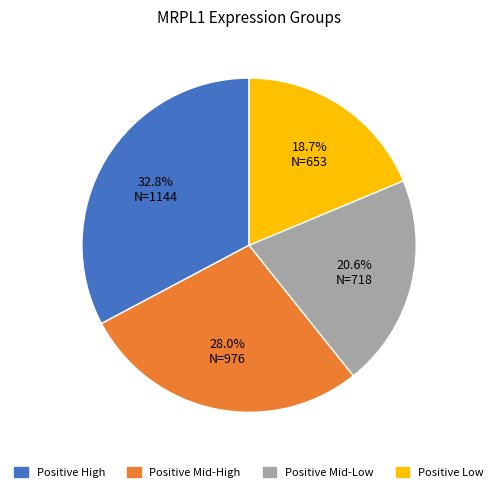

What portion of the pie excludes Positive Low?

81.3%